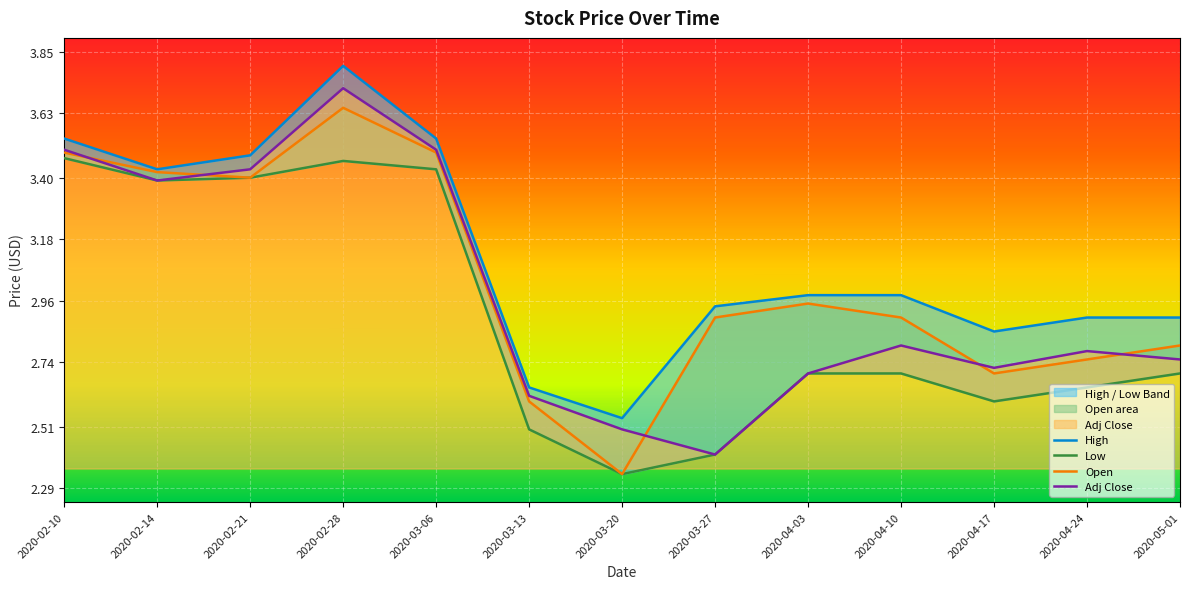

At which category does High reach its first local peak?

2020-02-28